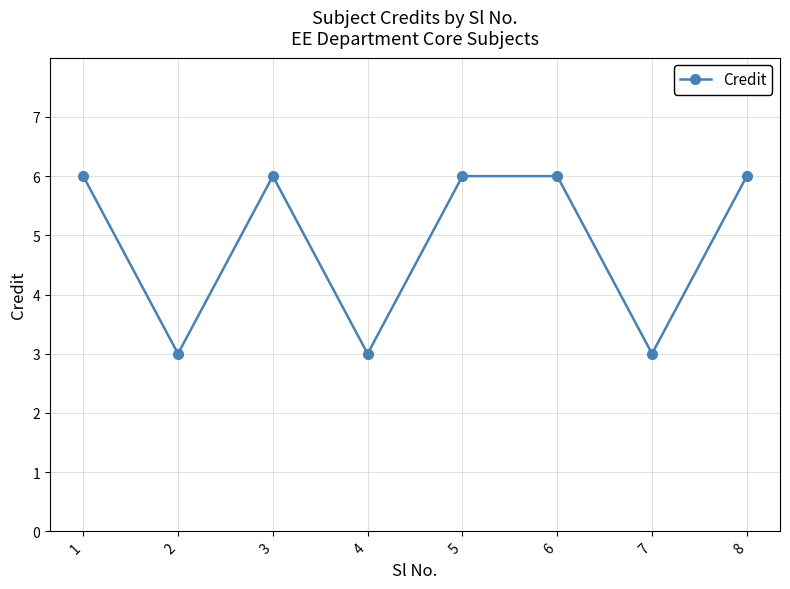

How many values are between 3 and 6?

8